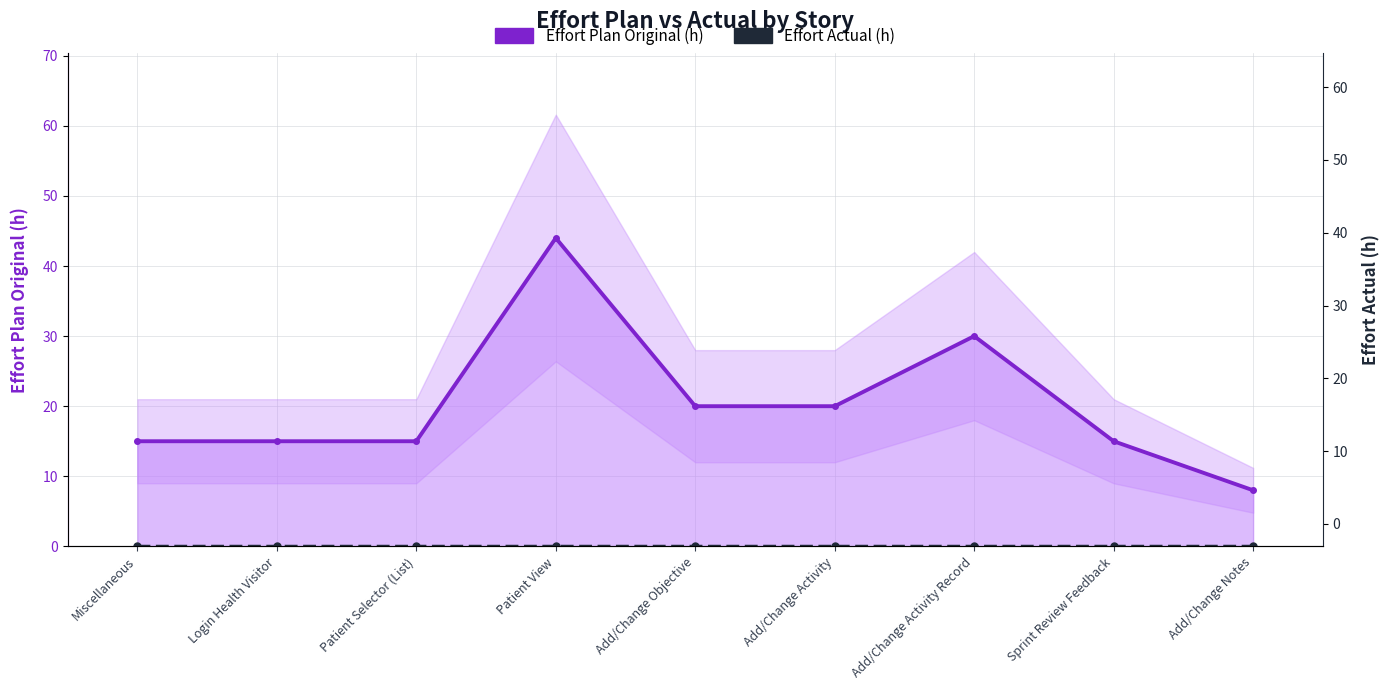

Which has a higher value, Miscellaneous or Add/Change Notes?

Miscellaneous